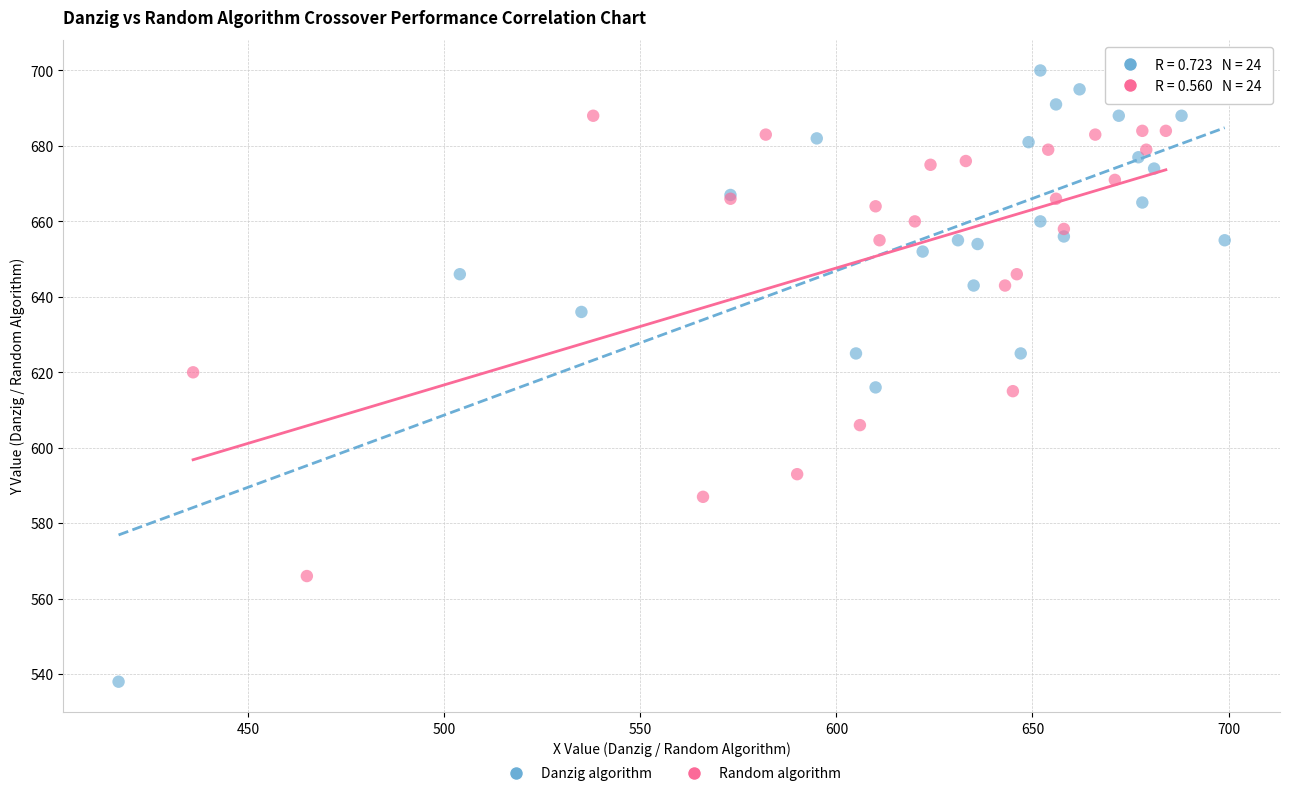

Which series contains the highest Y value?

Danzig algorithm